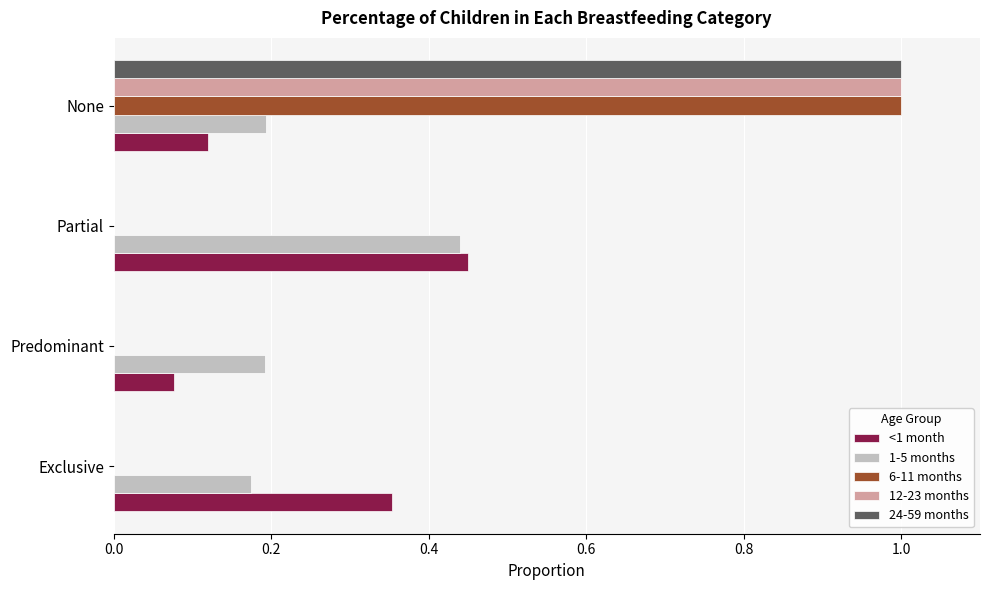

At which category is the sum across all series the highest?

None